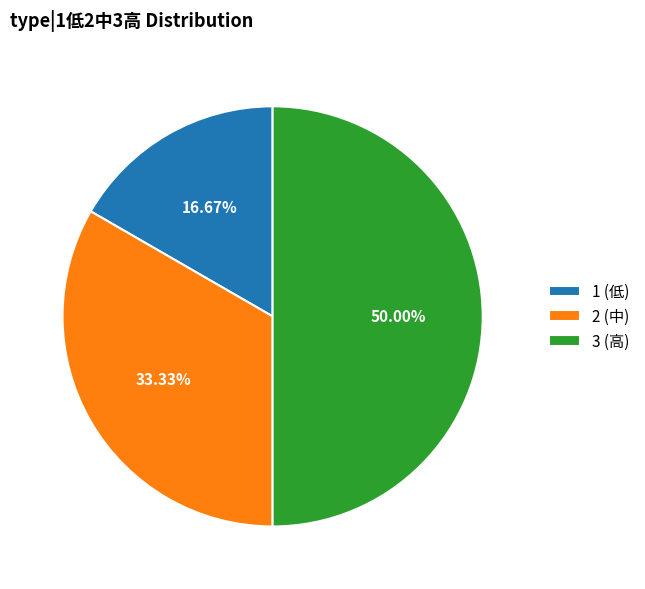

Is it true that 1 is 26% of the pie?

False